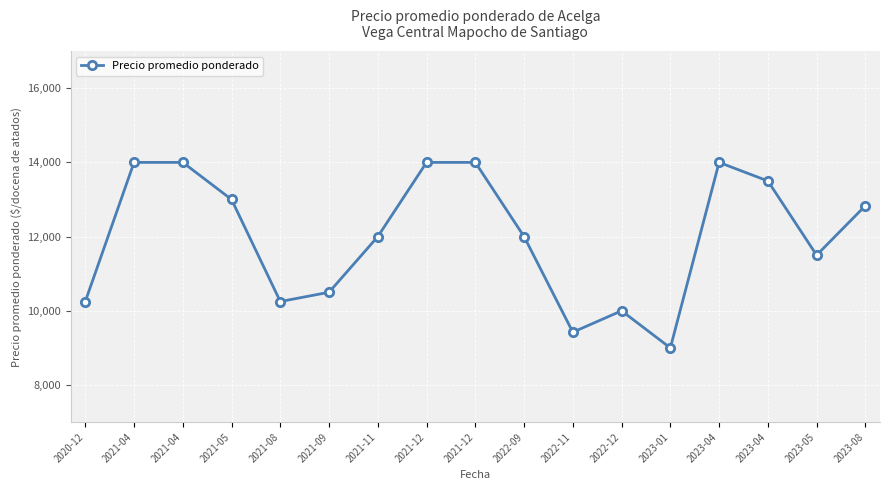

Where is the data nearest to the value 11500?

2023-05